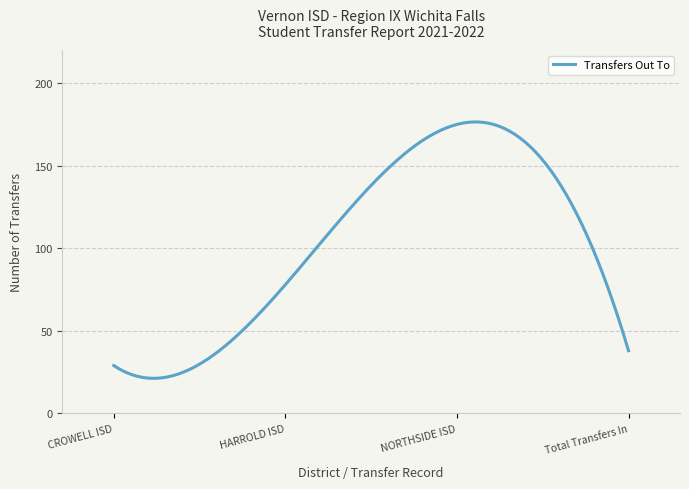

What is the minimum value shown in the chart?

21.3